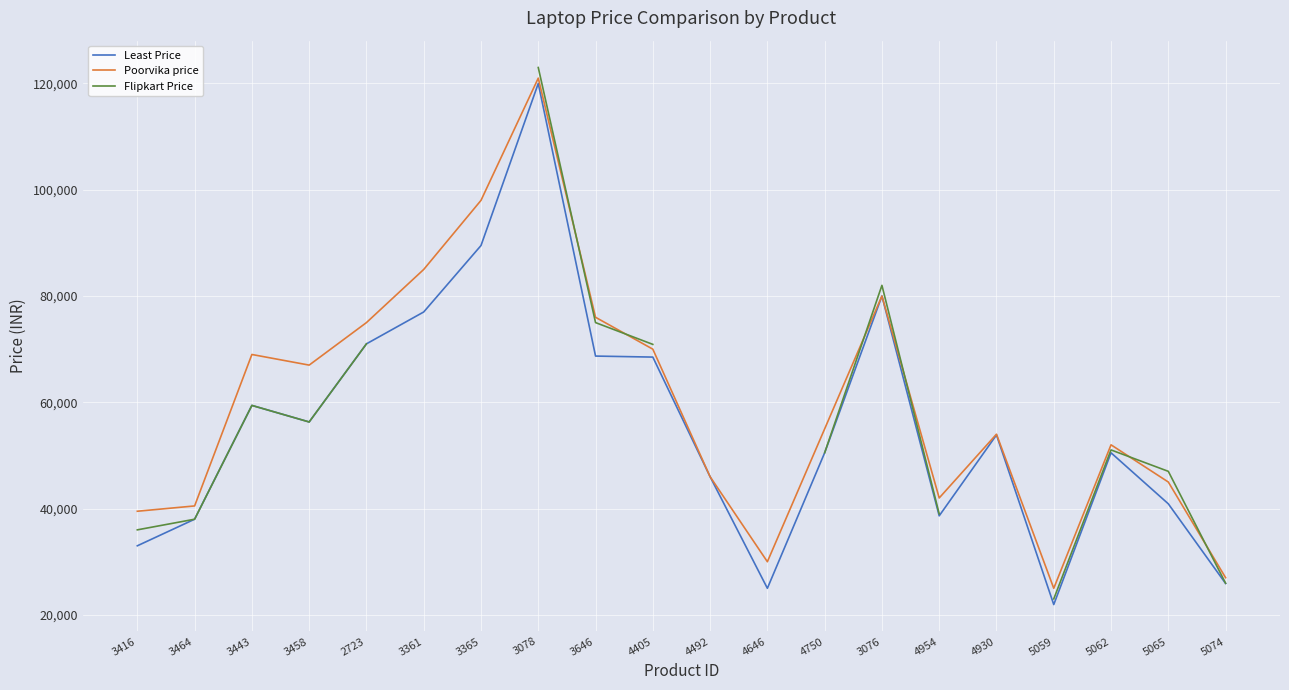

In Flipkart Price, how many points are lower than both neighbors (excluding endpoints)?

1